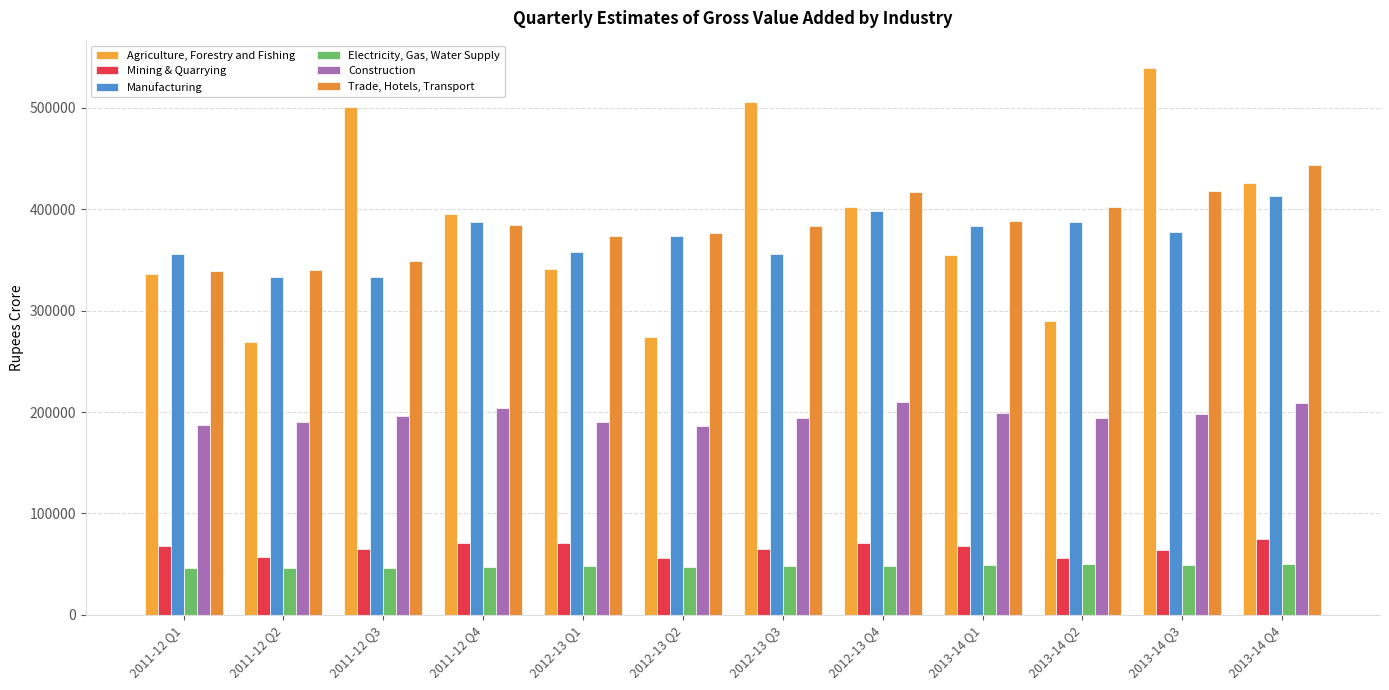

Between 2012-13 Q3 and 2013-14 Q2, which series saw the biggest shift?

Agriculture, Forestry and Fishing